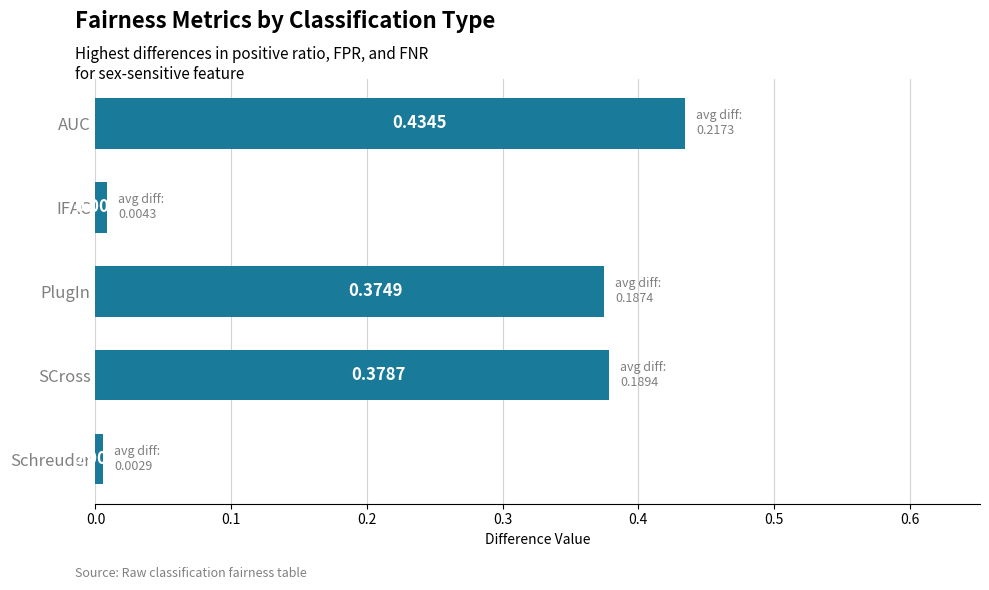

Does the chart contain stacked bars?

No